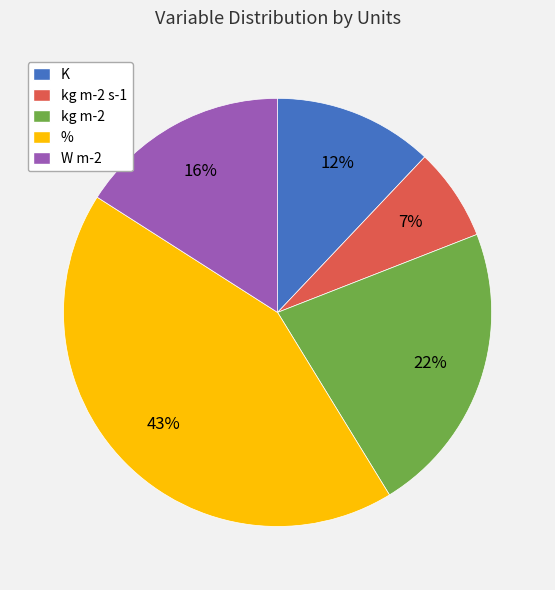

Does any single category account for the majority?

No